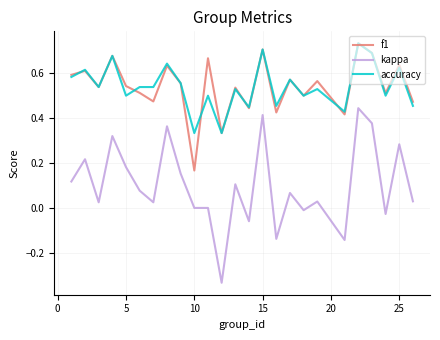

What are all the series names shown in the legend?

f1, kappa, accuracy